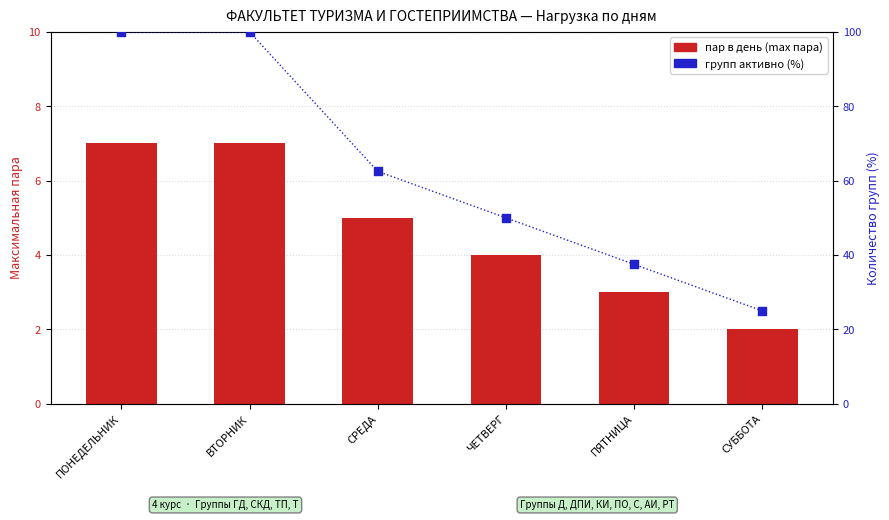

Which series has the largest total across all categories?

групп активно (%)